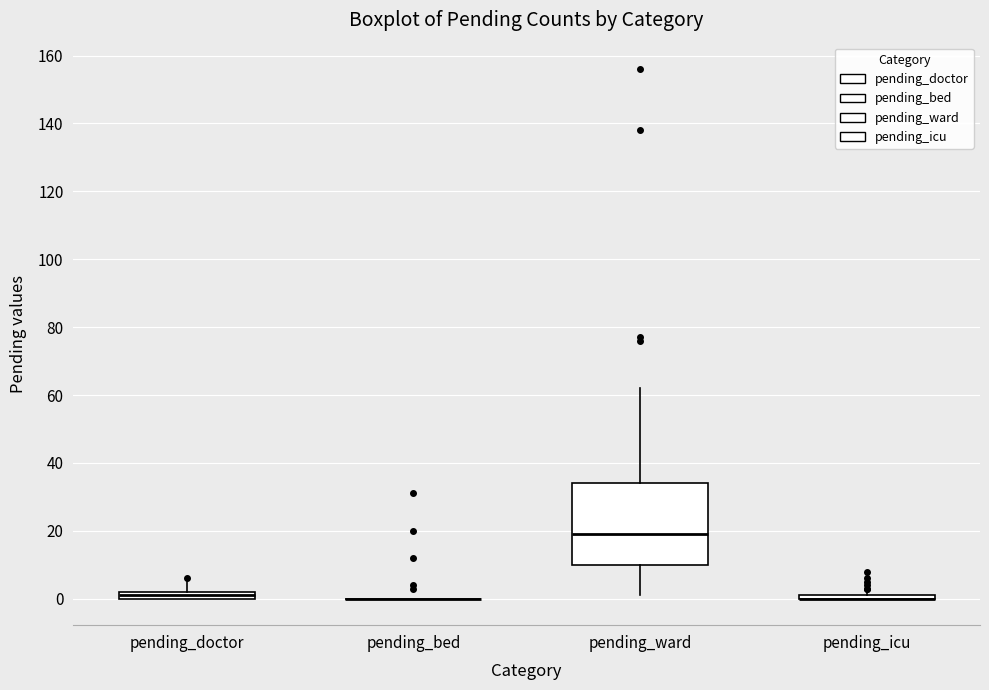

Where does the lower whisker of the box for pending_ward end on the y-axis? The values are not printed on the chart, so give them approximately, as read against the axis.

2